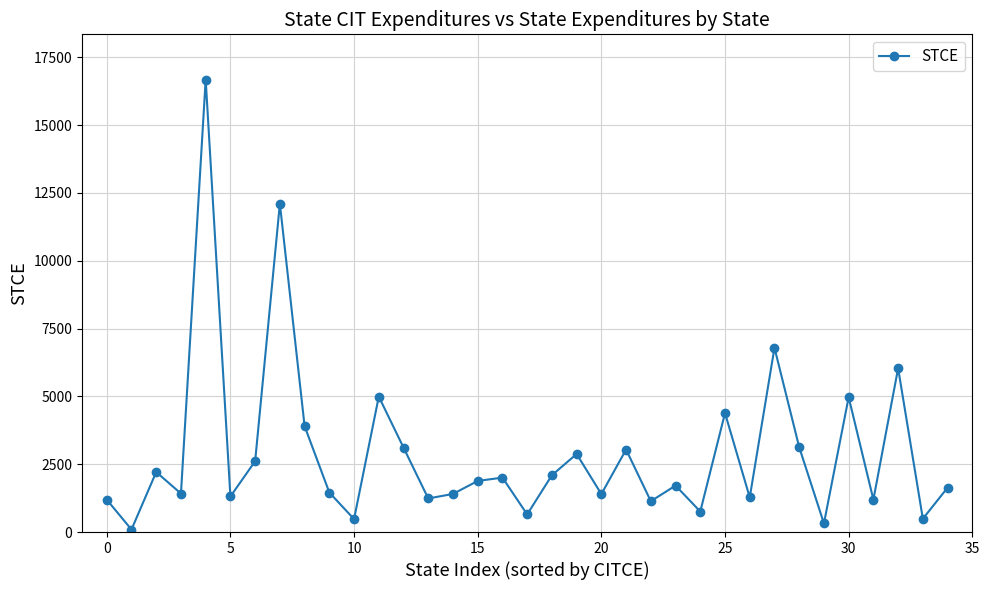

What is the greatest value displayed?

16677